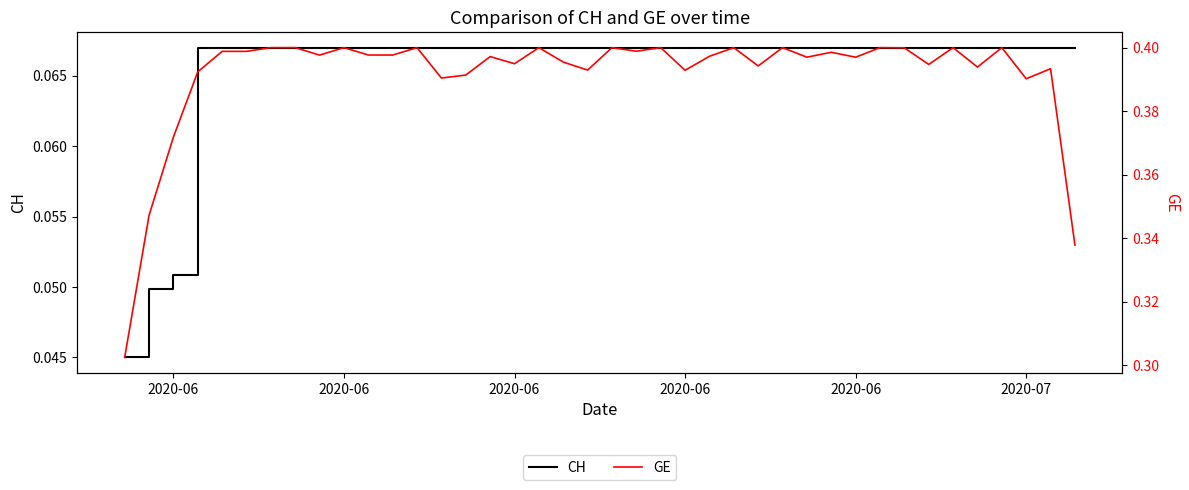

How many distinct data groups are displayed?

2